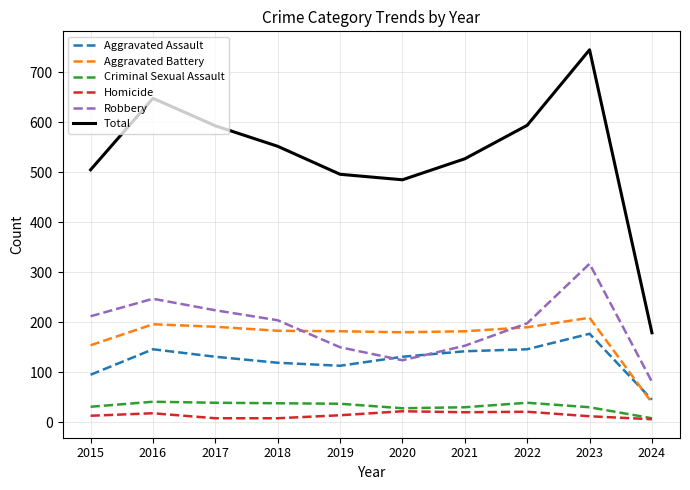

Does the chart have visible grid lines?

Yes